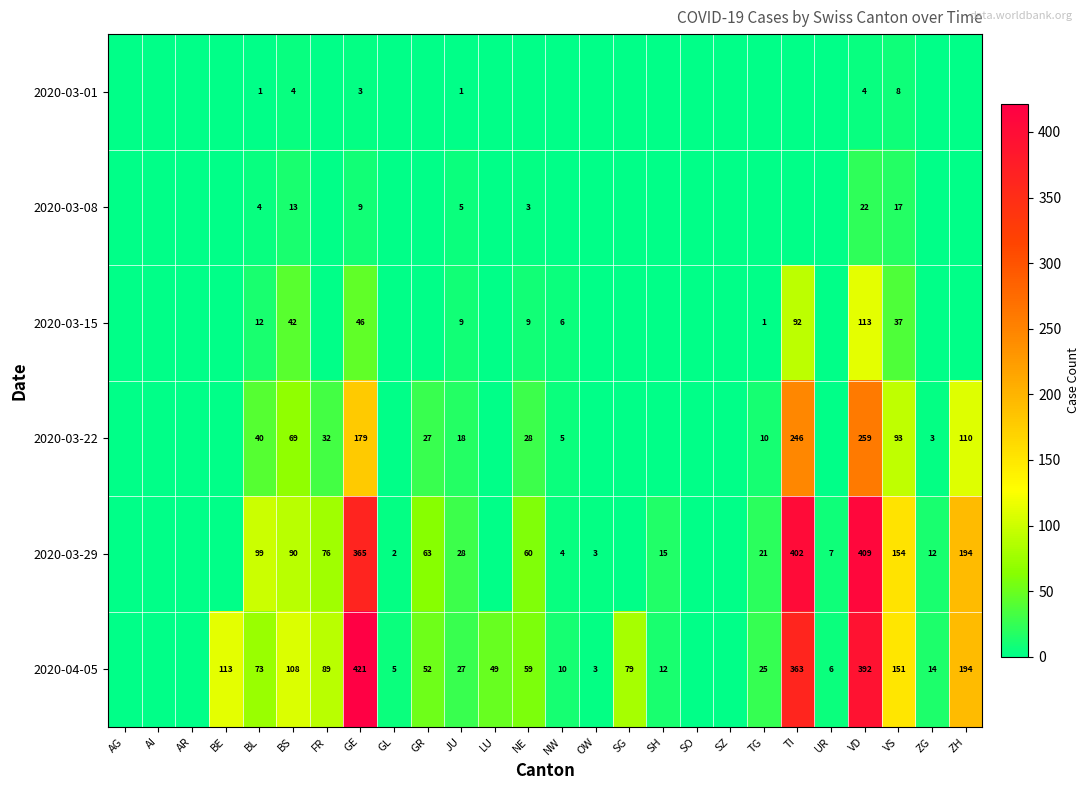

Which series changed the most between BL and BS?

2020-04-05